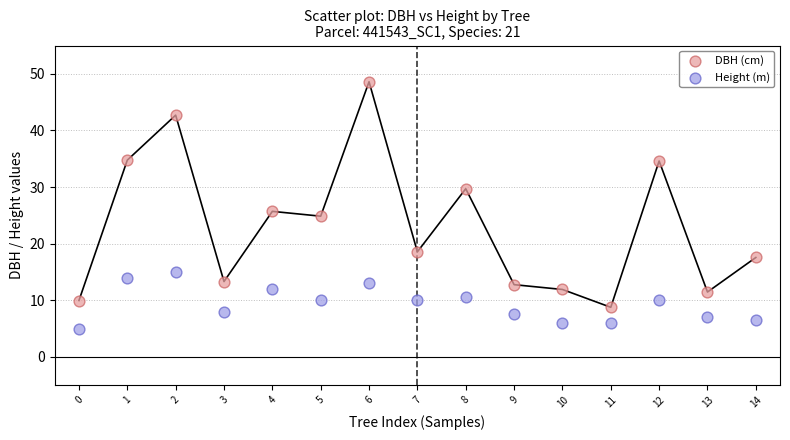

Which series contains the highest Y value?

DBH (cm)